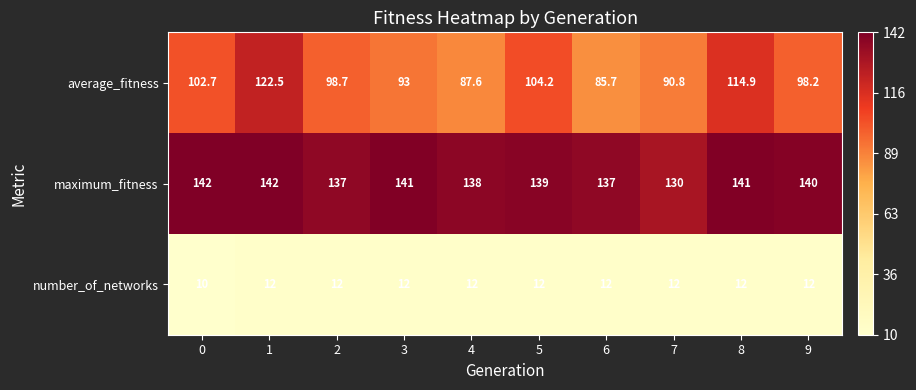

What value does the number_of_networks series have at 7?

12.0